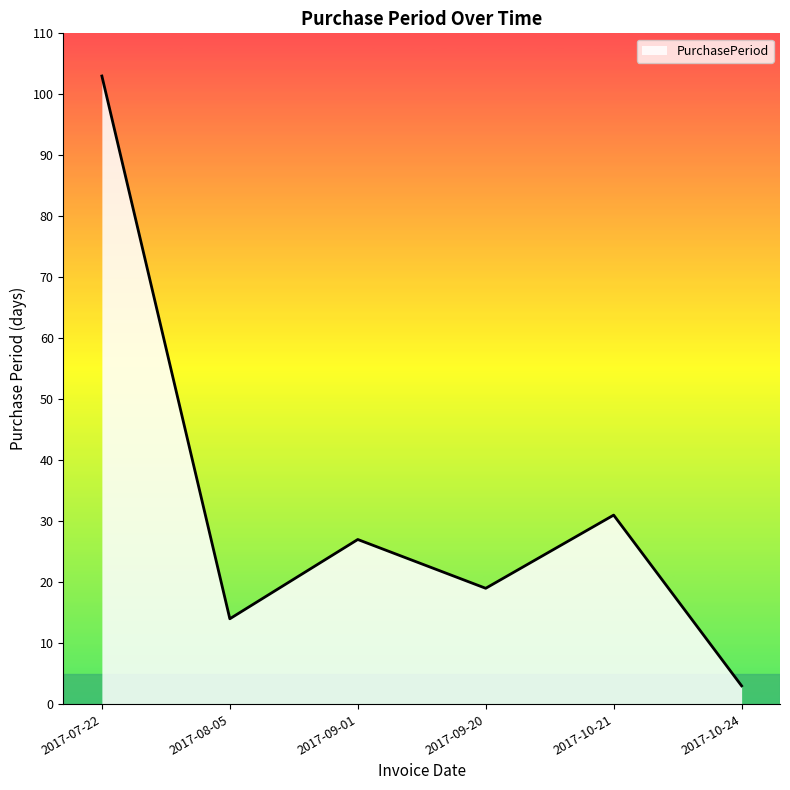

What position from the right is 2017-08-05?

5